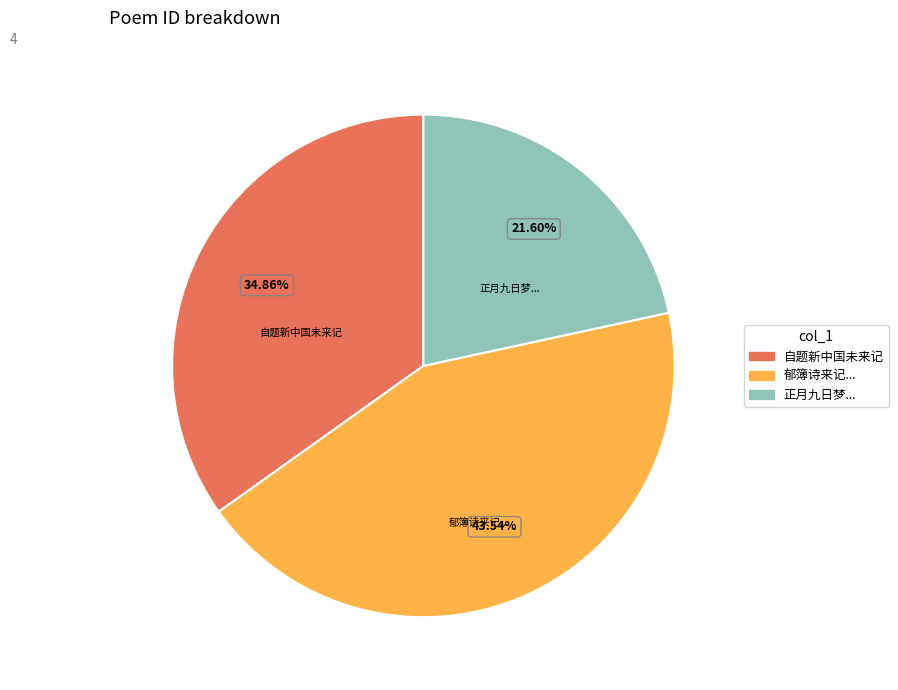

Does any single category account for the majority?

No